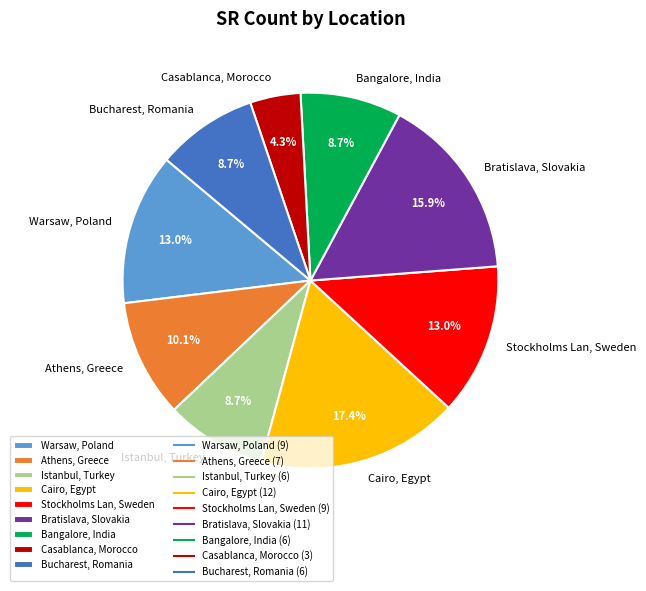

Approximately how many times larger is the value at Bangalore, India compared to Istanbul, Turkey?

1.0